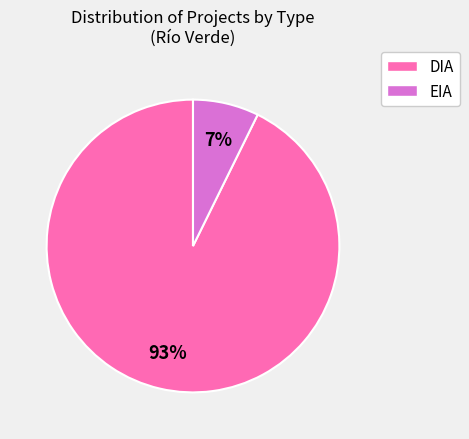

How many segments does this pie chart have?

2